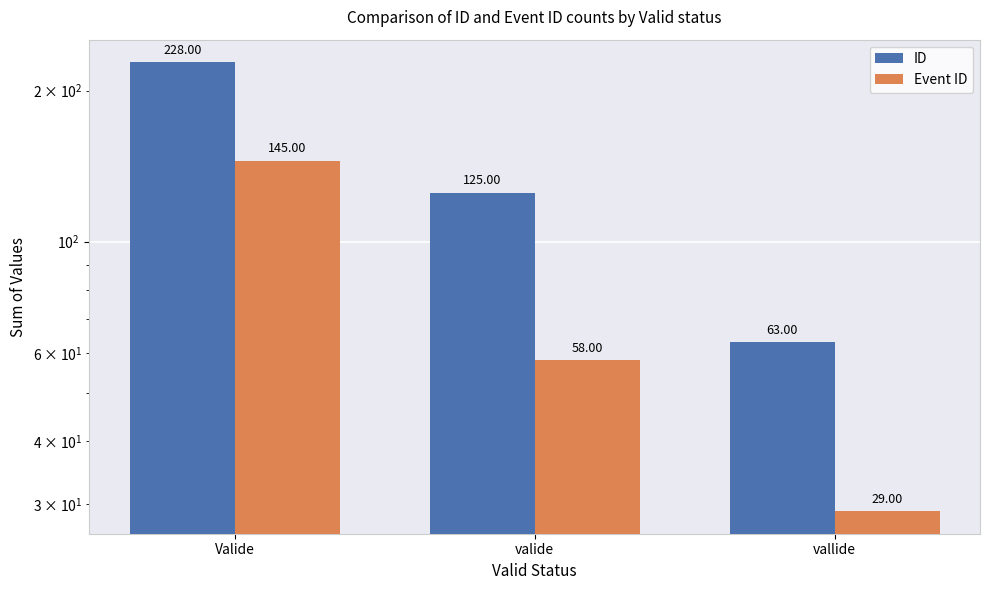

The value of Event ID at Valide is 252. True or false?

False